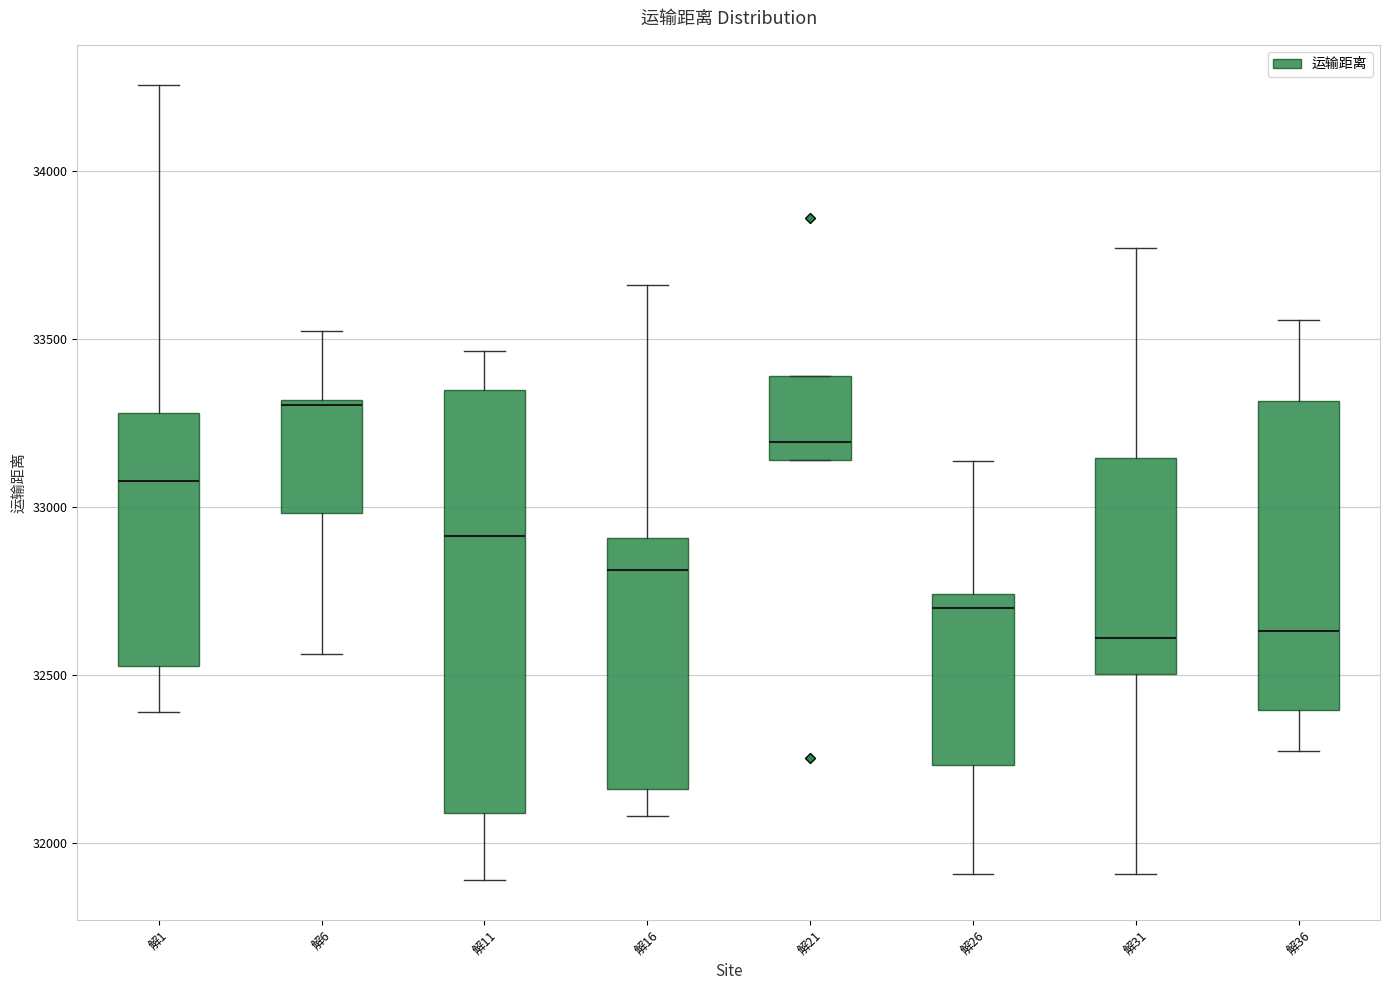

Reading left to right, read every box against the y-axis: the position of its median line, the range the box covers, and the ends of its whiskers. The values are not printed on the chart, so give them approximately, as read against the axis.

解1: median 33100, box 32550 to 33300, whiskers 32400 to 34250
解6: median 33300, box 33000 to 33300, whiskers 32550 to 33500
解11: median 32900, box 32100 to 33350, whiskers 31900 to 33450
解16: median 32800, box 32150 to 32900, whiskers 32100 to 33650
解21: median 33200, box 33150 to 33400, whiskers 33150 to 33400
解26: median 32700, box 32250 to 32750, whiskers 31900 to 33150
解31: median 32600, box 32500 to 33150, whiskers 31900 to 33750
解36: median 32650, box 32400 to 33300, whiskers 32250 to 33550